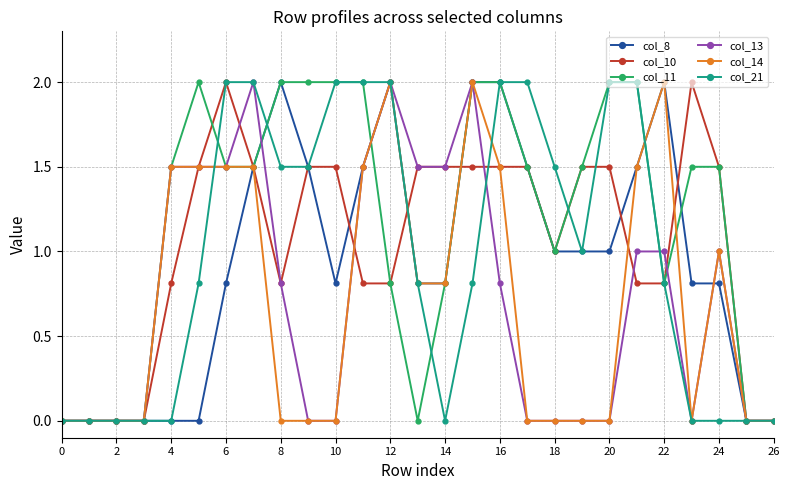

What is the maximum value shown in the chart?

2.0